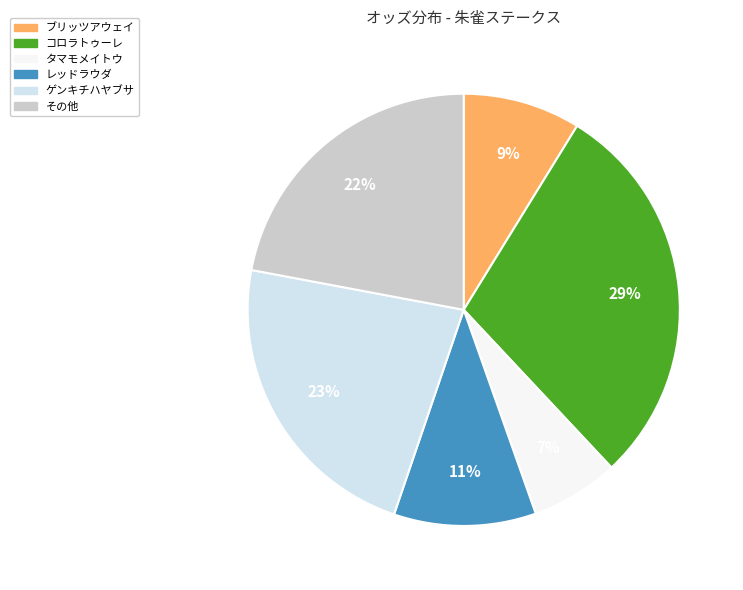

How many slices are in this pie chart?

6